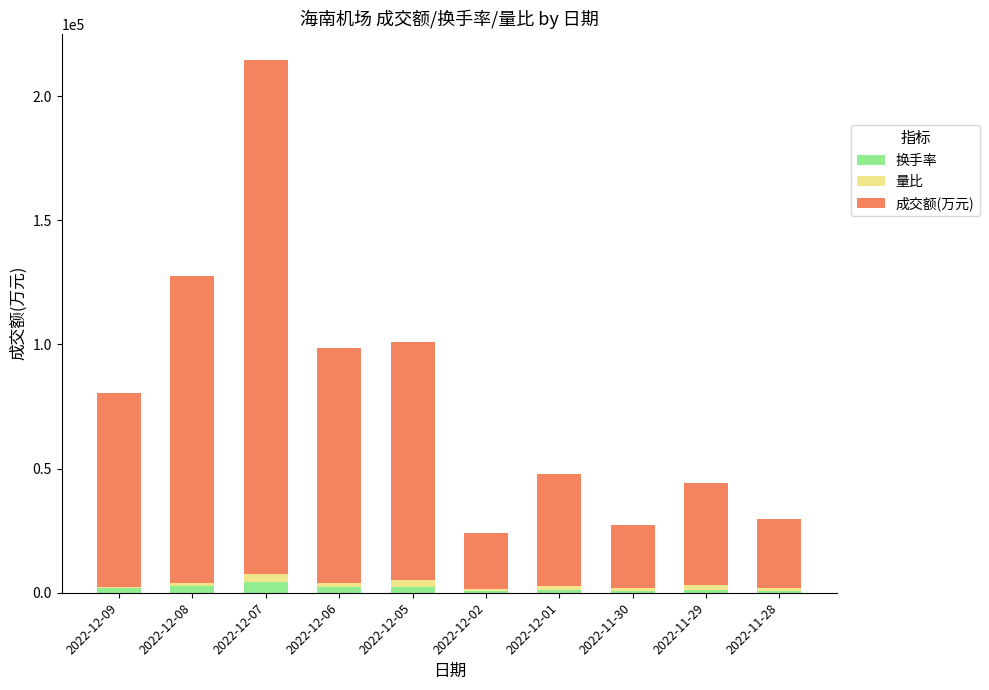

How many data points does each series have?

10